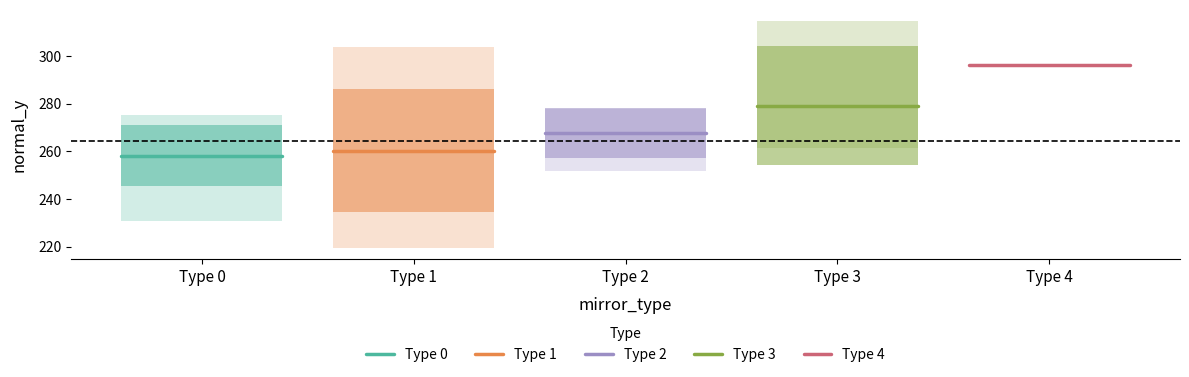

What is the average value of the Type 0 series?

258.2